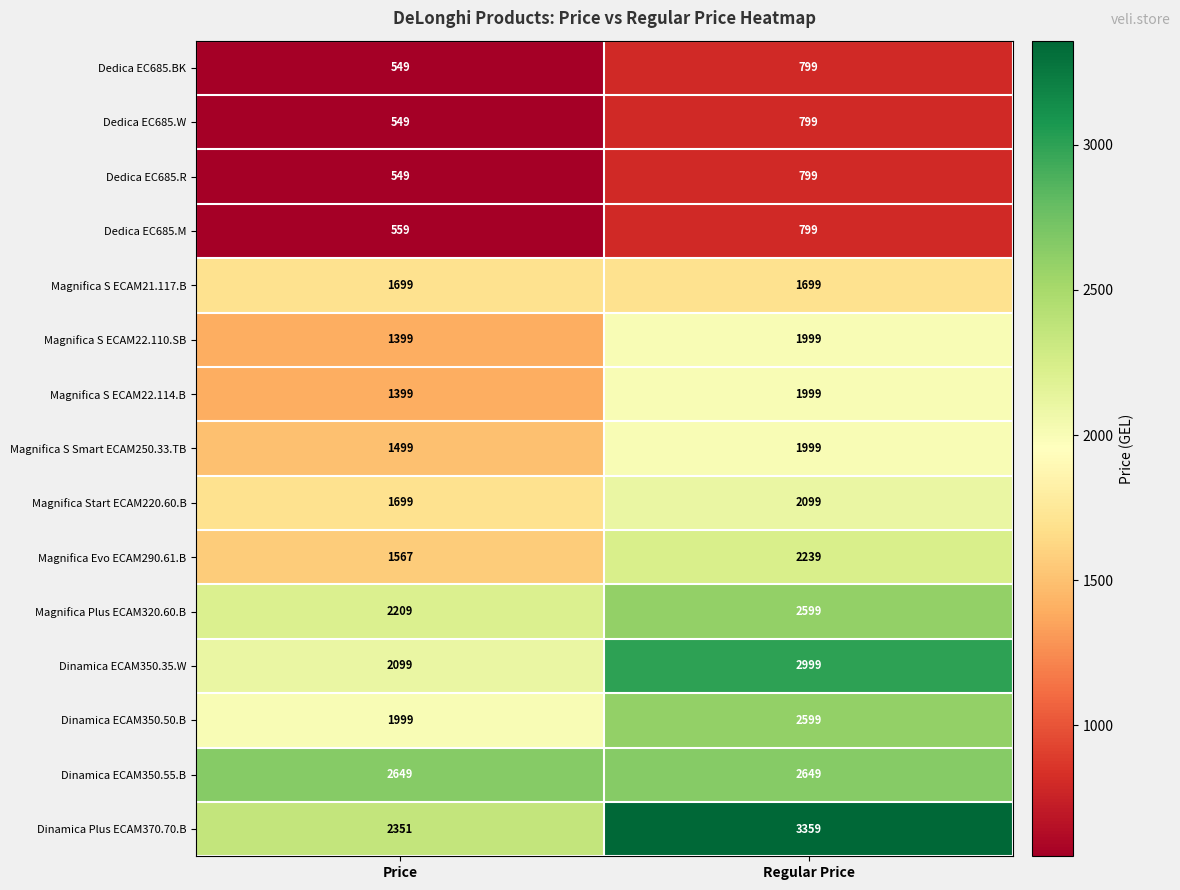

What is the greatest value displayed?

3359